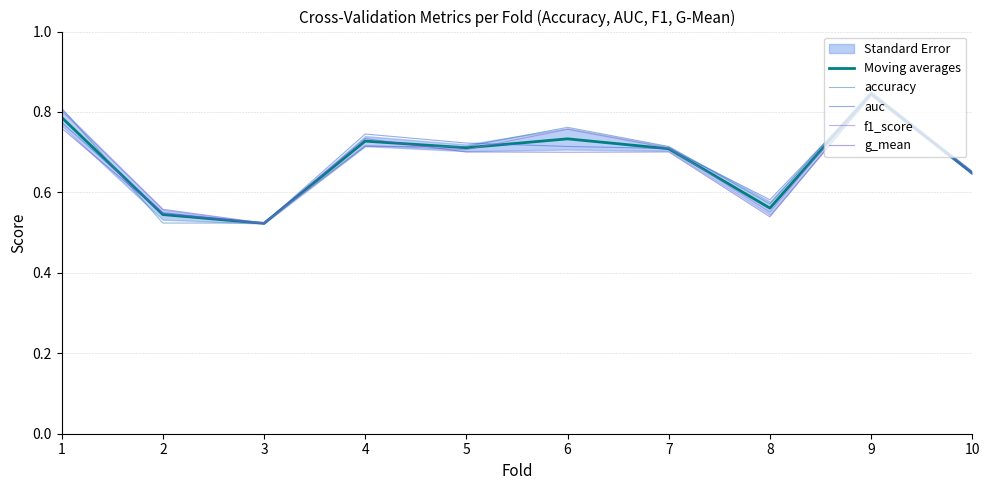

Count the Moving averages values in the range 0 to 1.

10